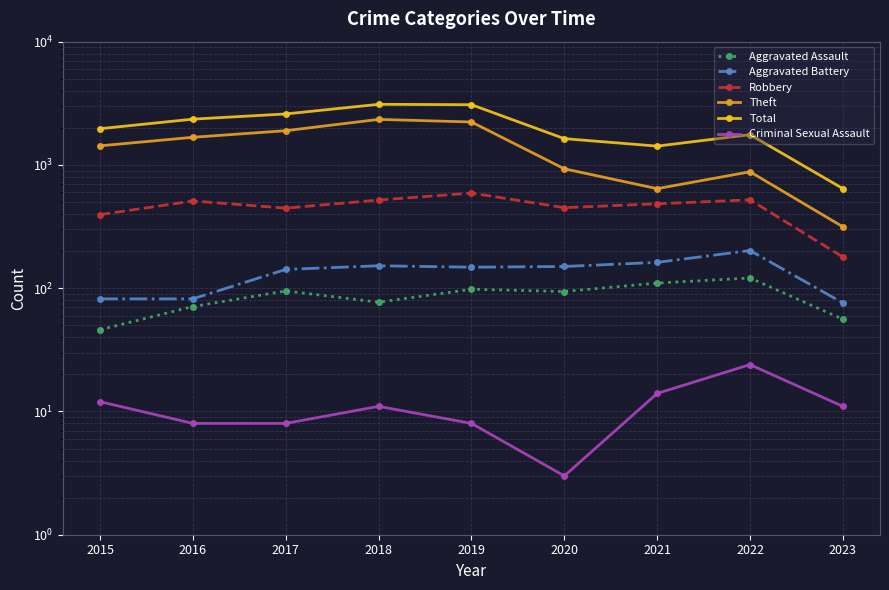

Reading left to right, list all the values displayed in this chart.

Aggravated Assault: 46	71	95	77	98	94	110	121	56
Aggravated Battery: 82	82	142	152	148	150	162	202	76
Robbery: 395	510	446	519	591	450	484	521	179
Theft: 1429	1676	1896	2341	2230	930	642	880	315
Total: 1968	2352	2592	3103	3080	1634	1421	1760	643
Criminal Sexual Assault: 12	8	8	11	8	3	14	24	11